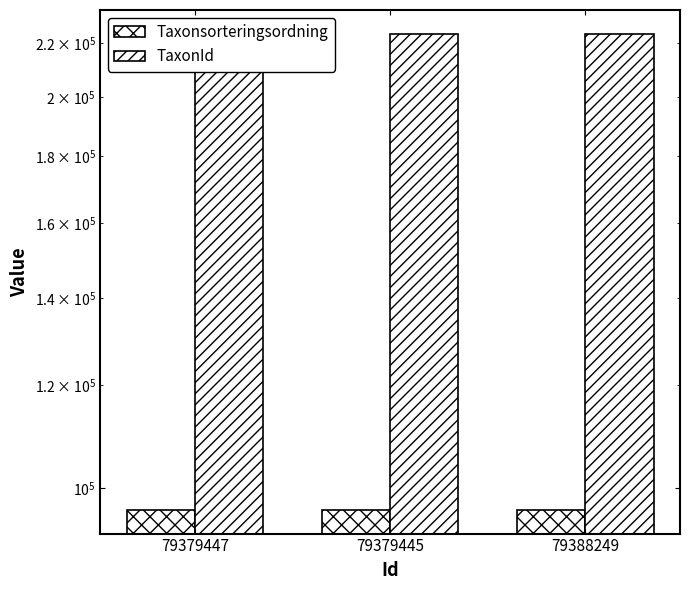

Reading left to right, extract all data points from this chart.

Taxonsorteringsordning: 79379447=96254	79379445=96254	79388249=96254
TaxonId: 79379447=223597	79379445=223597	79388249=223597